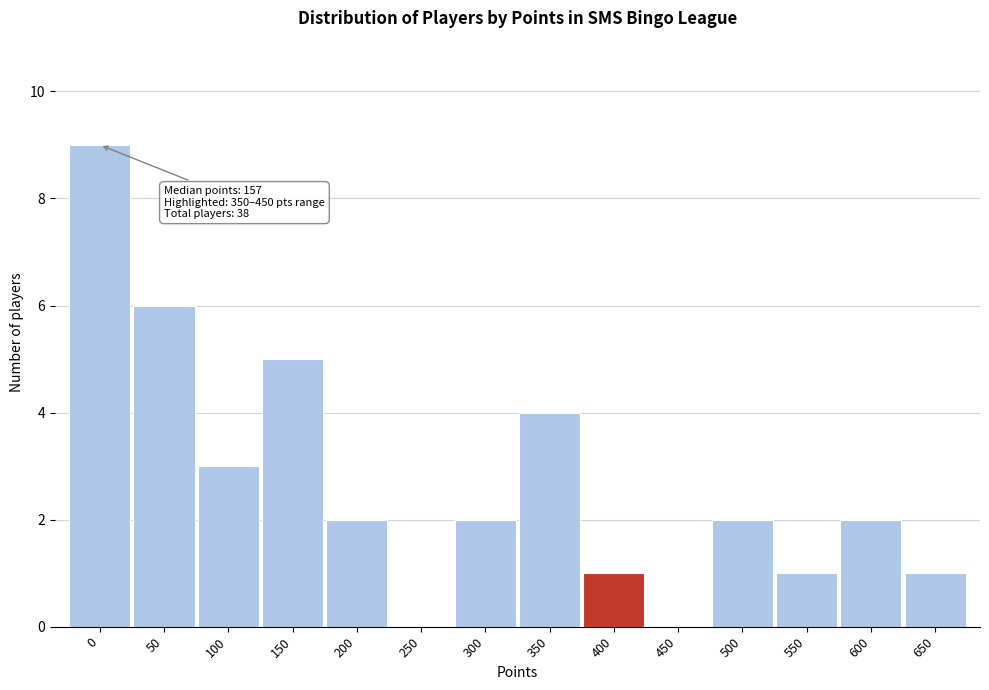

Reading right to left, extract all data points from this chart.

650=1	600=2	550=1	500=2	450=0	400=1	350=4	300=2	250=0	200=2	150=5	100=3	50=6	0=9